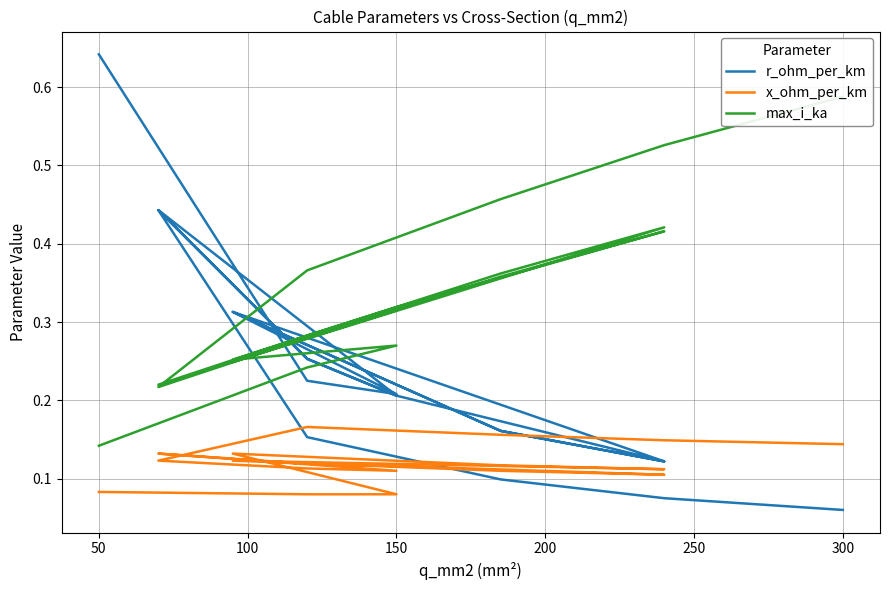

What are all the series names shown in the legend?

r_ohm_per_km, x_ohm_per_km, max_i_ka